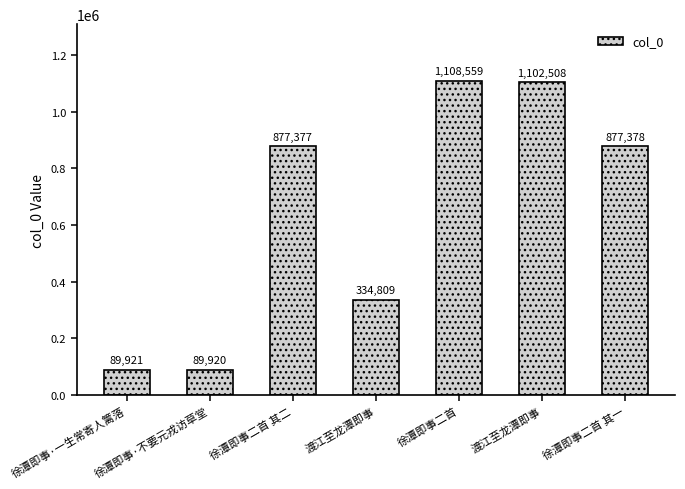

What is the difference between the maximum and minimum values?

1018639